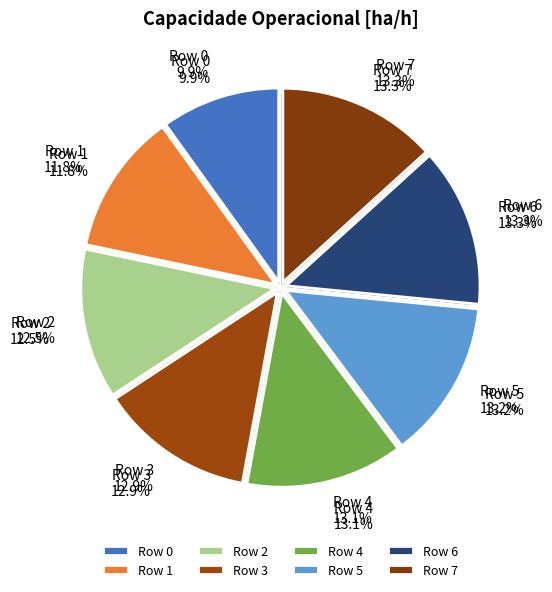

What is the change in value from Row 0 to Row 7?

+0.9